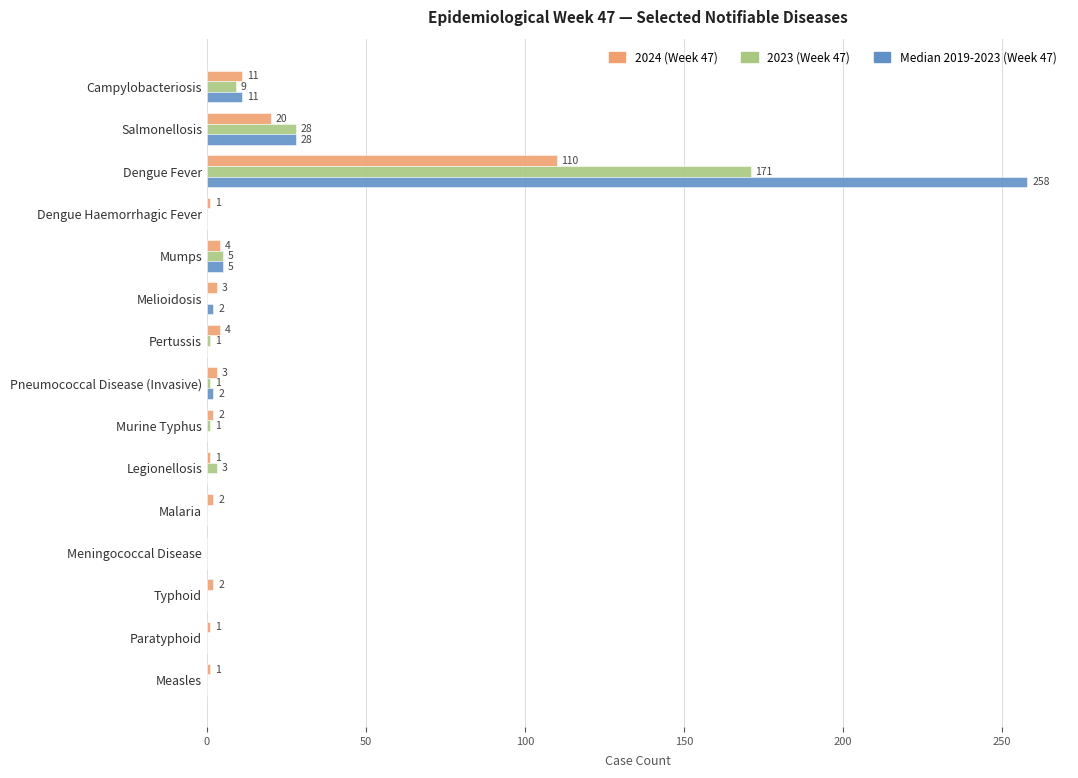

What are all the series names shown in the legend?

2024 (Week 47), 2023 (Week 47), Median 2019-2023 (Week 47)